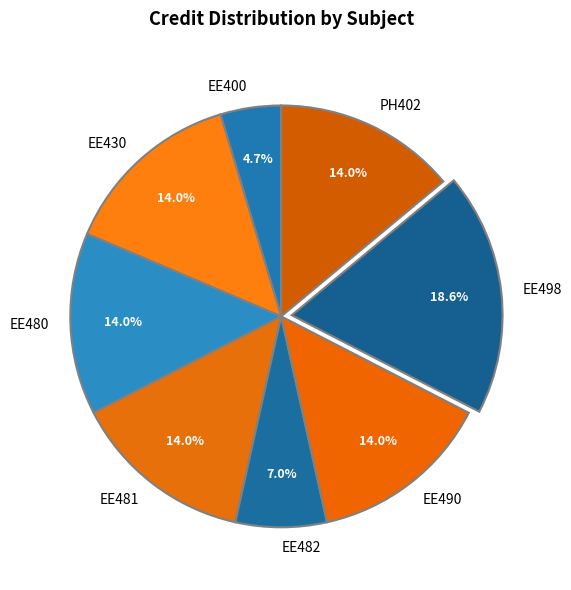

Between EE480 and EE482, which is larger?

EE480